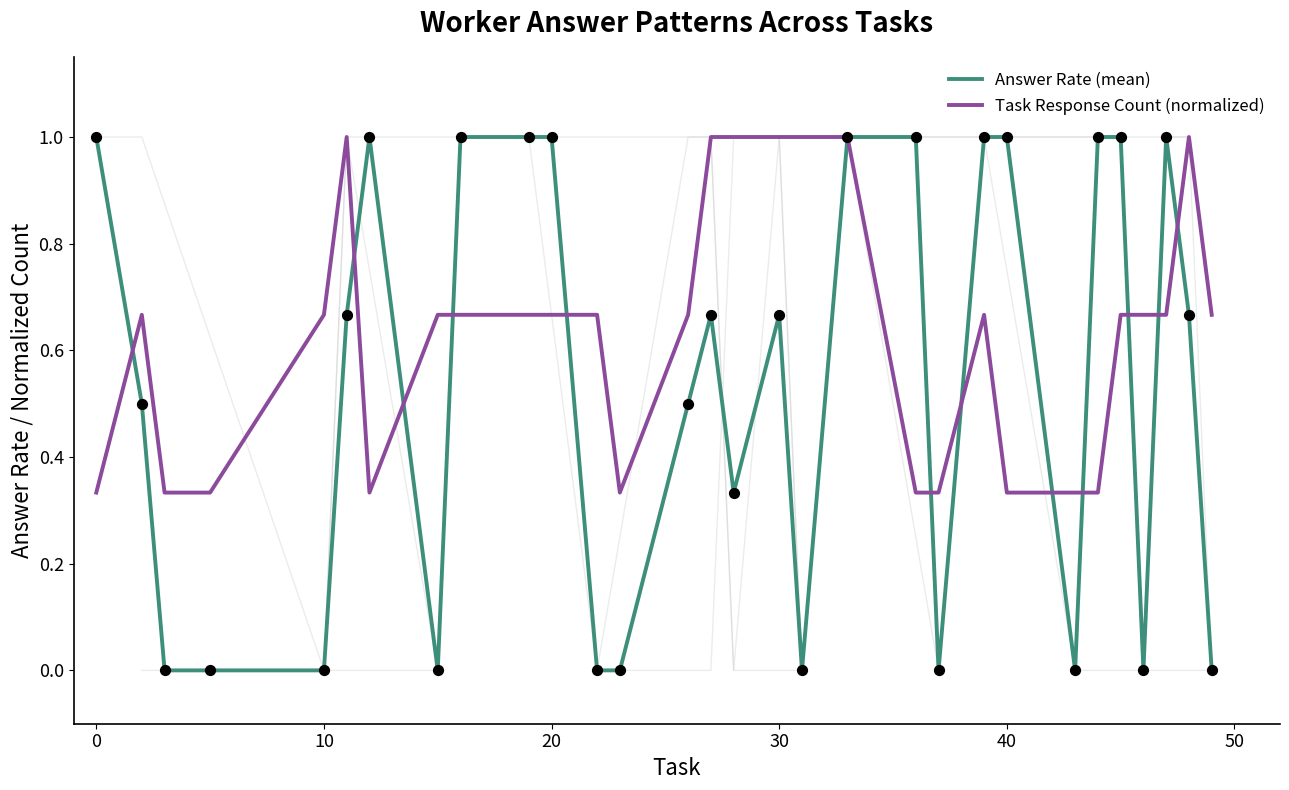

What are all the series names shown in the legend?

Answer Rate (mean), Task Response Count (normalized)